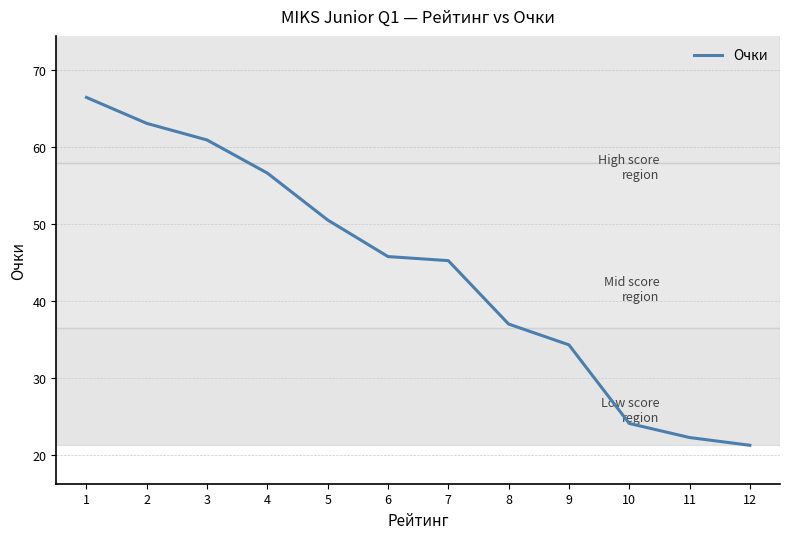

Which category has the highest value across all series?

1